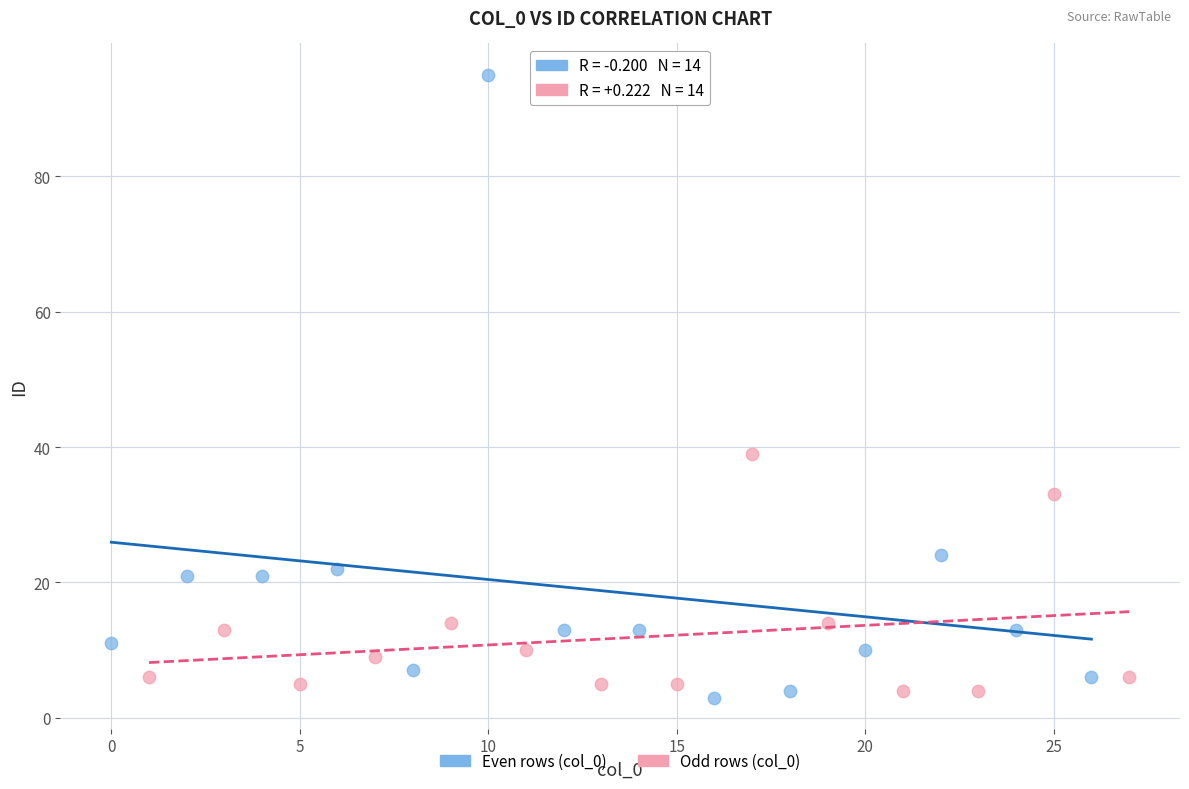

Which series reaches the maximum Y coordinate?

Even rows (col_0)